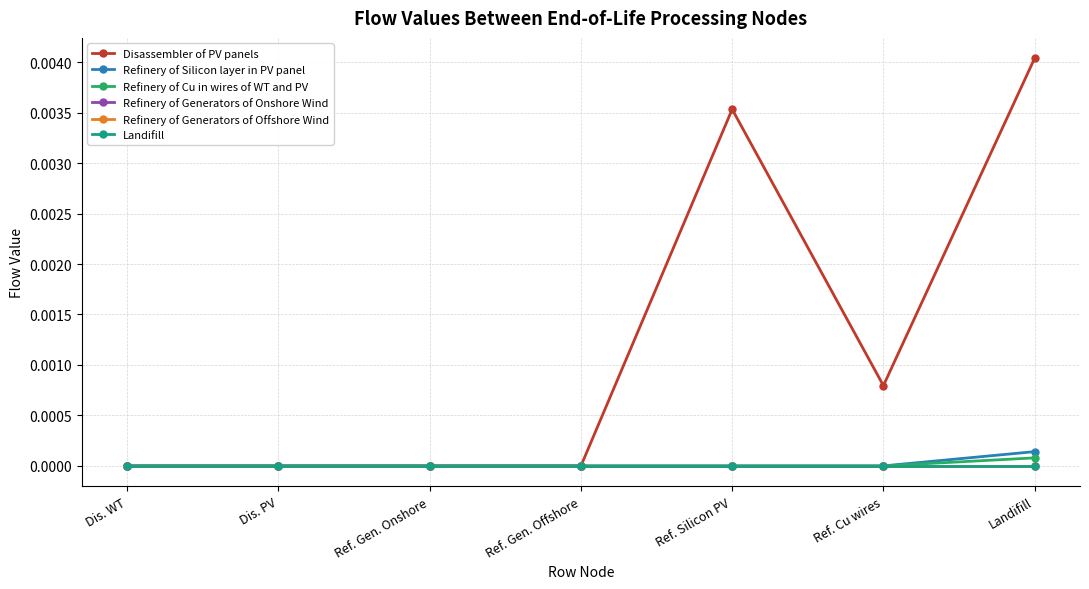

The Disassembler of PV panels series shows 0.0 at Ref. Silicon PV. True or false?

True